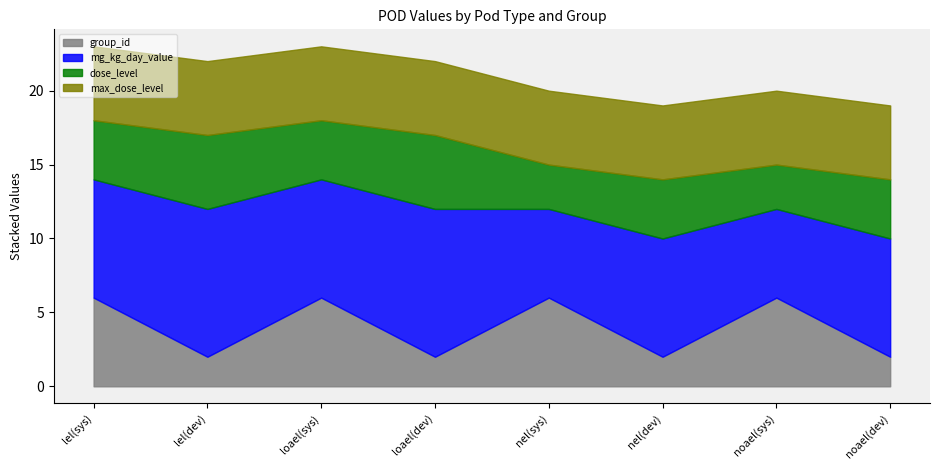

What is the smallest value displayed?

2